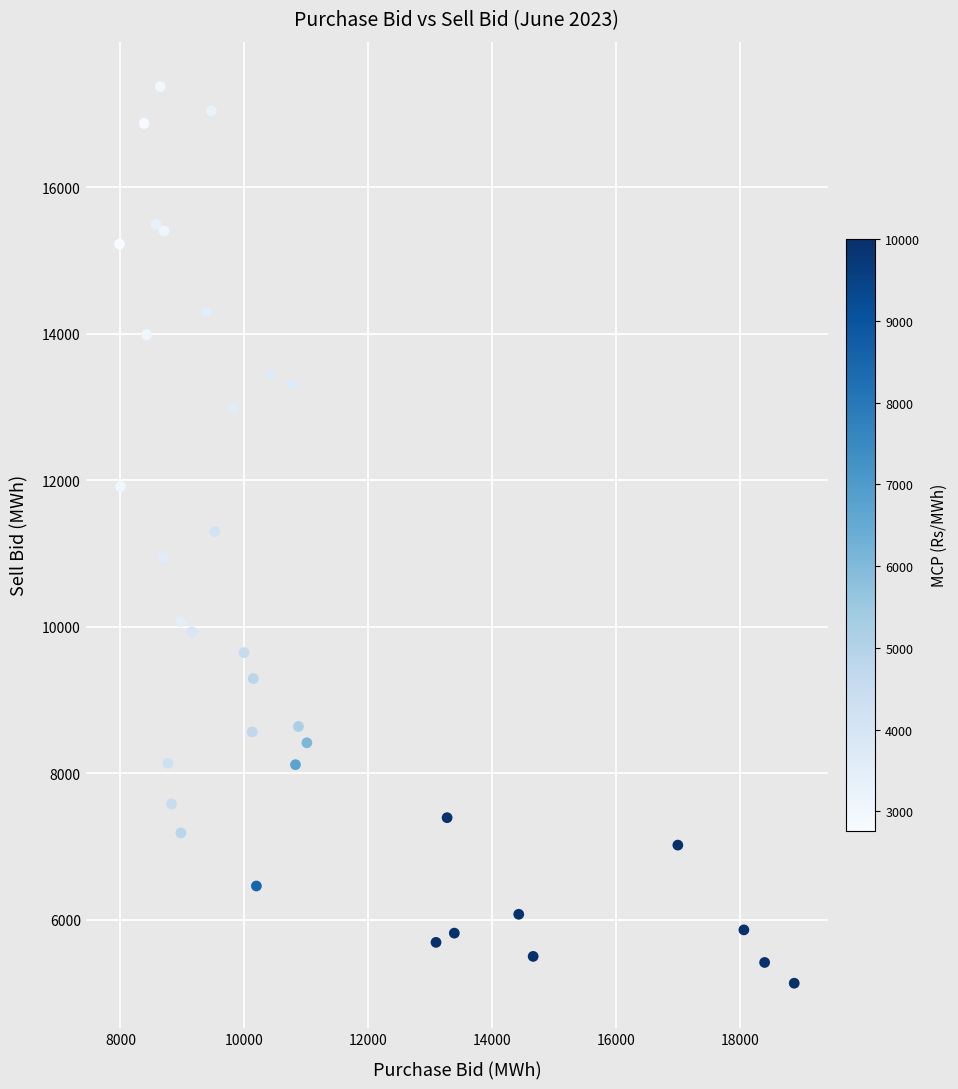

What is the range of Y values (max minus min)?

12247.3